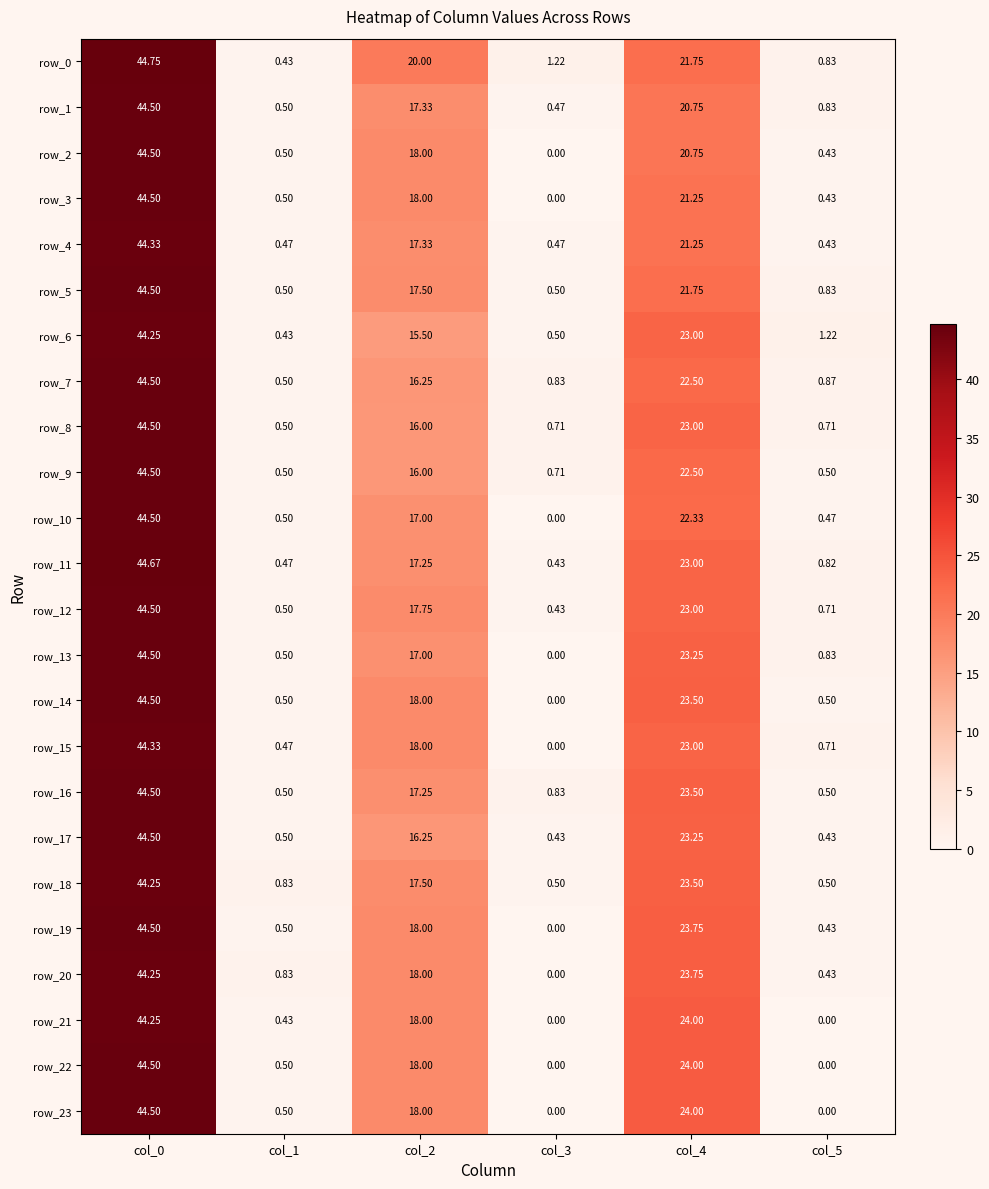

Is the value of row_3 at col_0 greater than the value of row_1 at col_1?

Yes